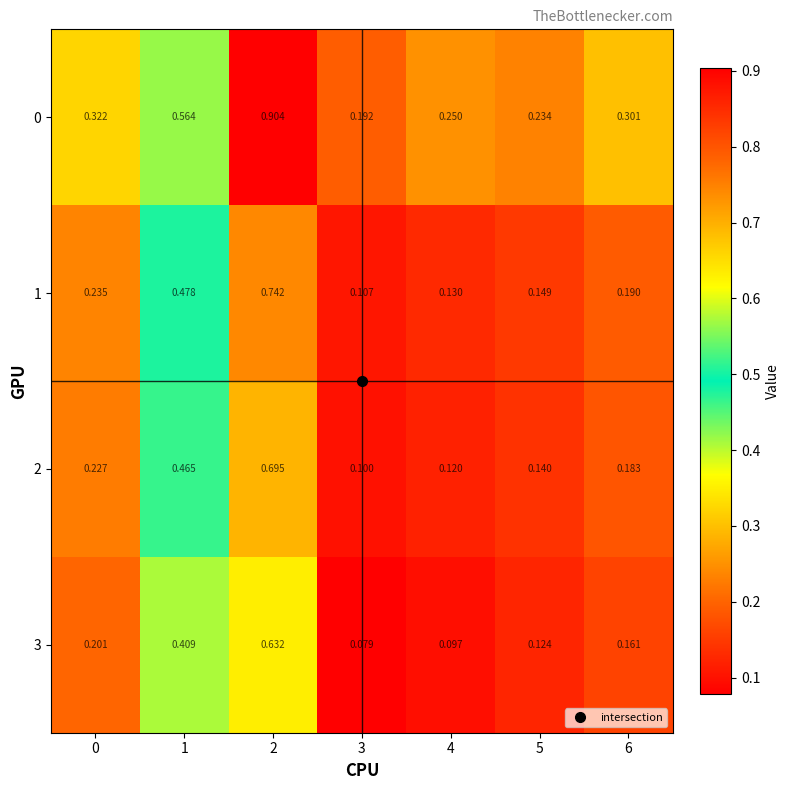

Is the value of 3 at 1 greater than the value of 0 at 4?

Yes